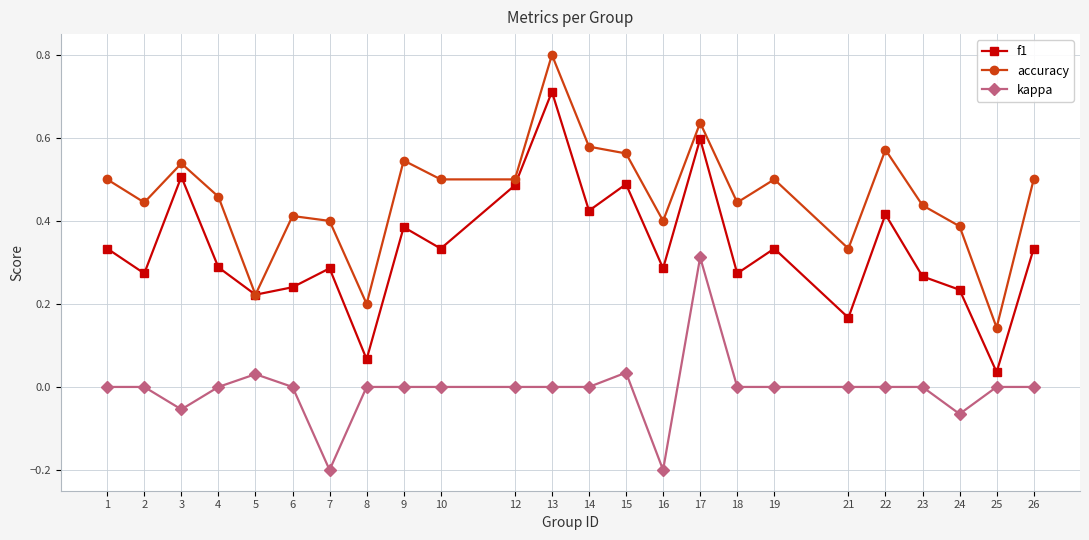

At which category does kappa reach its first local valley?

3